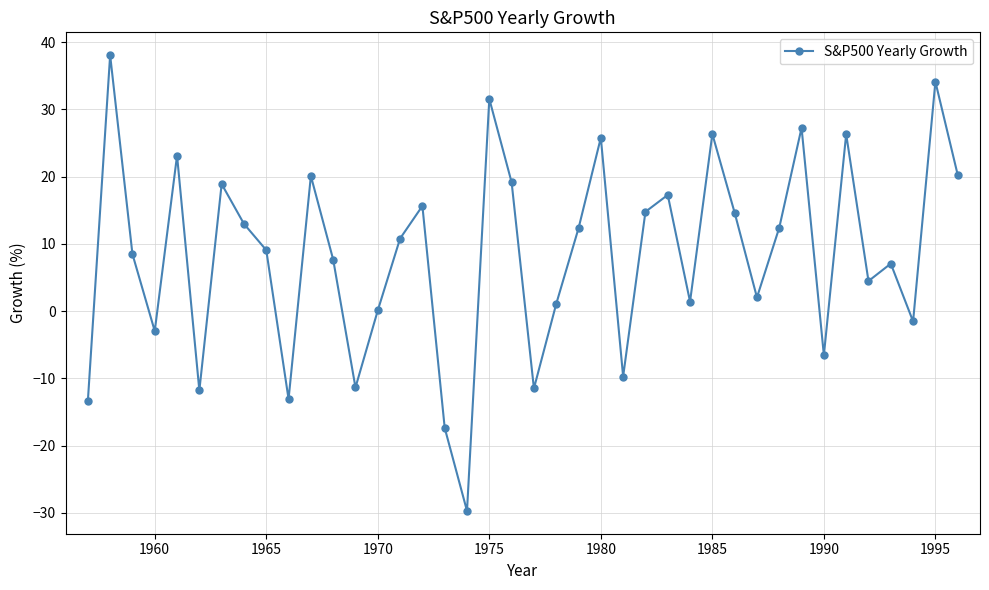

How many data points are less than 10?

20